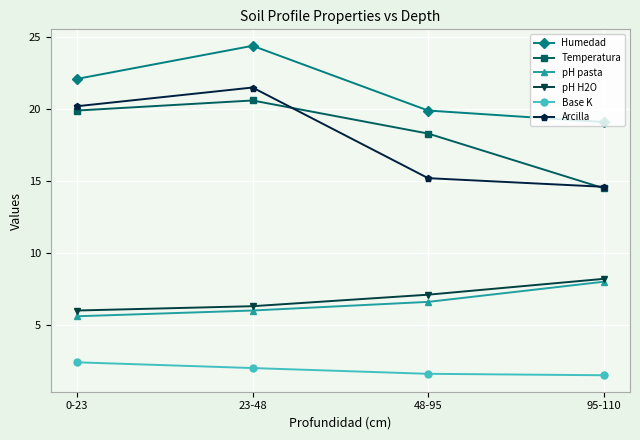

How many series are shown in this chart?

6